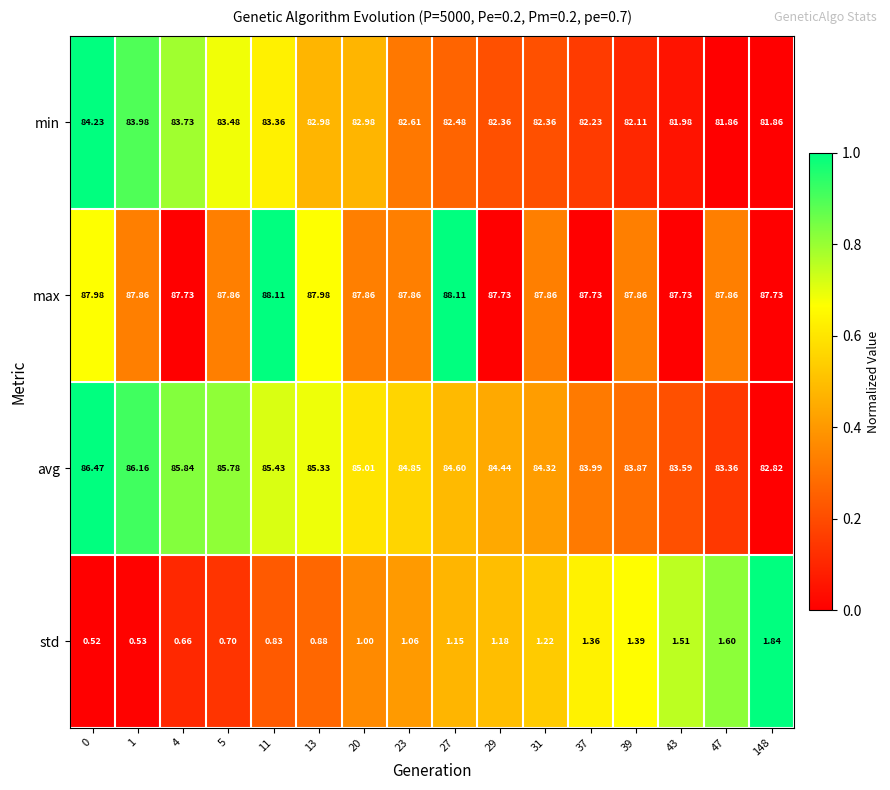

Which series has the largest range (max minus min)?

avg